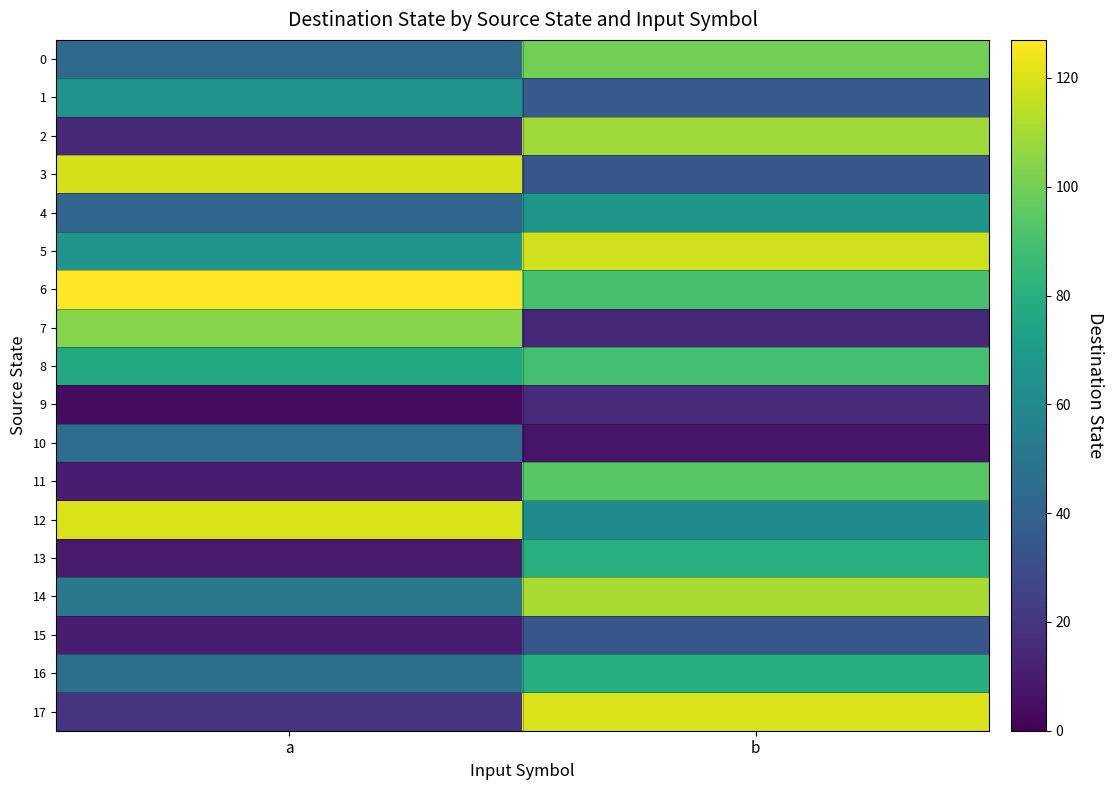

How many series are shown in this chart?

18